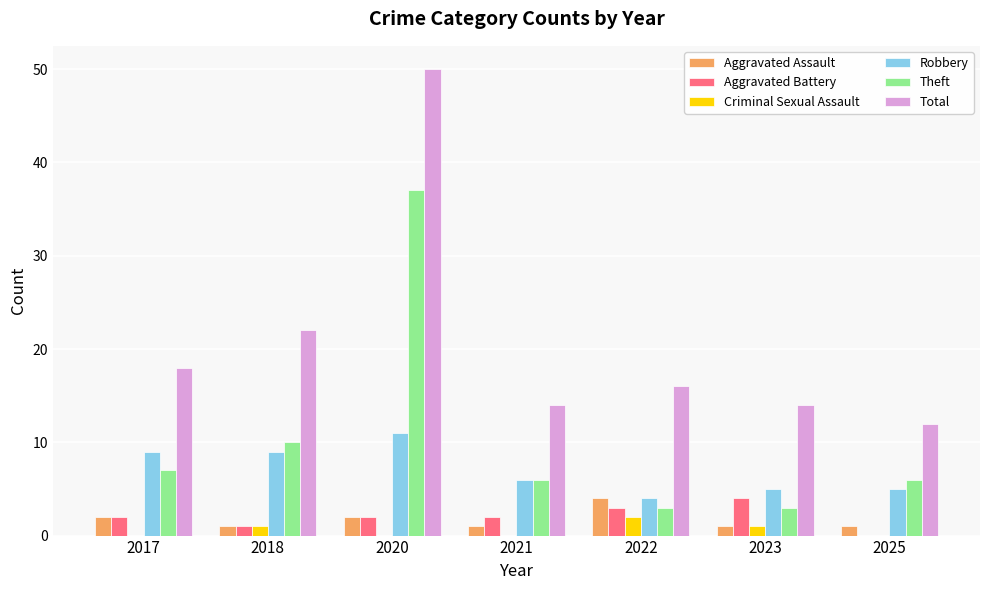

What is the sum of the Total values at 2020 and 2017?

68